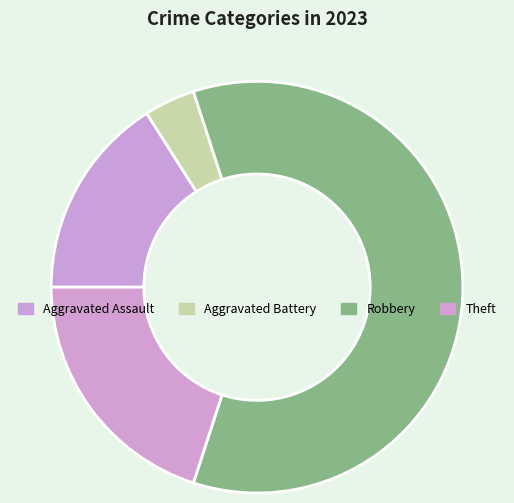

Count the number of slices in the pie.

4